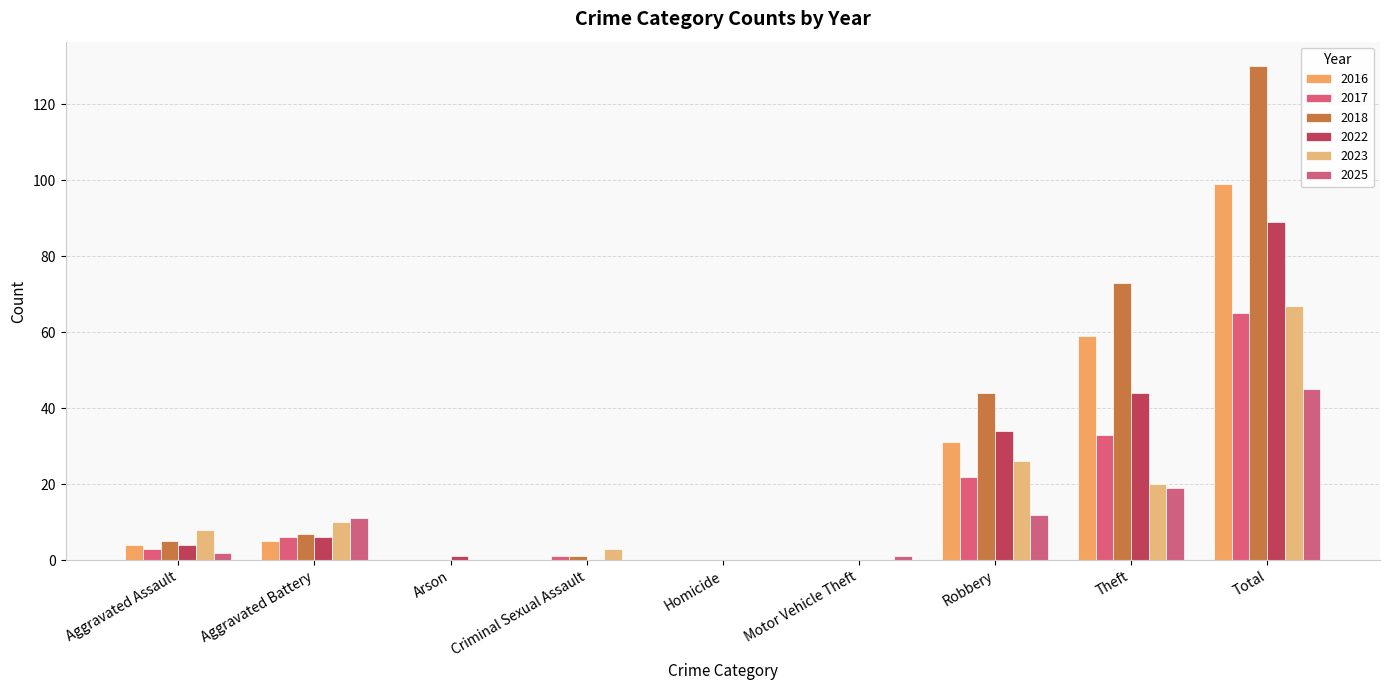

Reading left to right, what are all the values shown in this chart?

2016: Aggravated Assault=4	Aggravated Battery=5	Arson=0	Criminal Sexual Assault=0	Homicide=0	Motor Vehicle Theft=0	Robbery=31	Theft=59	Total=99
2017: Aggravated Assault=3	Aggravated Battery=6	Arson=0	Criminal Sexual Assault=1	Homicide=0	Motor Vehicle Theft=0	Robbery=22	Theft=33	Total=65
2018: Aggravated Assault=5	Aggravated Battery=7	Arson=0	Criminal Sexual Assault=1	Homicide=0	Motor Vehicle Theft=0	Robbery=44	Theft=73	Total=130
2022: Aggravated Assault=4	Aggravated Battery=6	Arson=1	Criminal Sexual Assault=0	Homicide=0	Motor Vehicle Theft=0	Robbery=34	Theft=44	Total=89
2023: Aggravated Assault=8	Aggravated Battery=10	Arson=0	Criminal Sexual Assault=3	Homicide=0	Motor Vehicle Theft=0	Robbery=26	Theft=20	Total=67
2025: Aggravated Assault=2	Aggravated Battery=11	Arson=0	Criminal Sexual Assault=0	Homicide=0	Motor Vehicle Theft=1	Robbery=12	Theft=19	Total=45